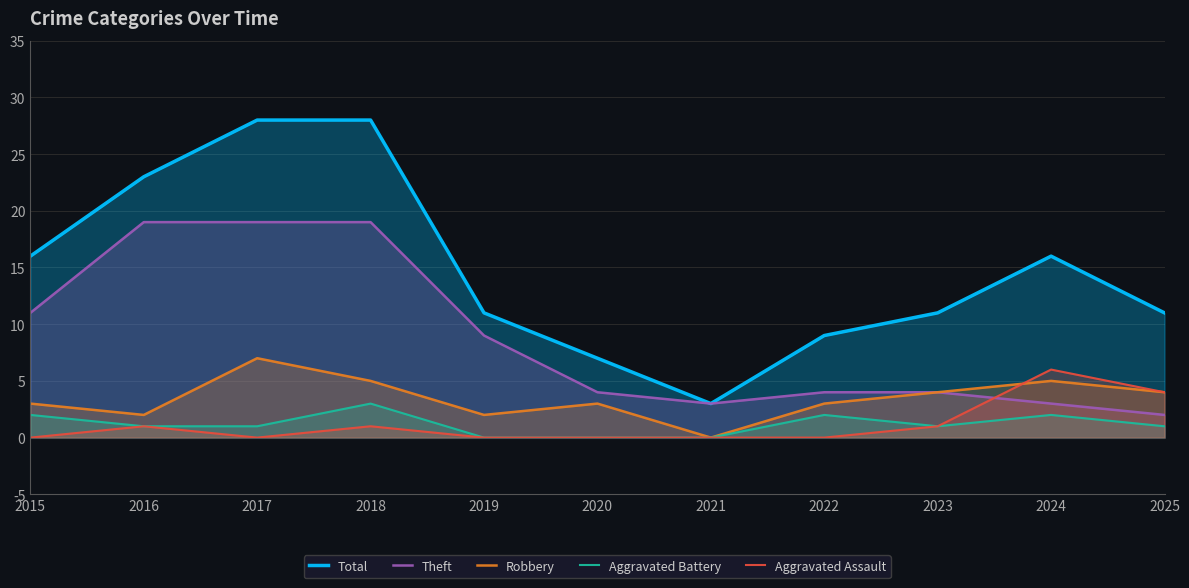

True or false: Aggravated Assault and Total cross at least once.

False